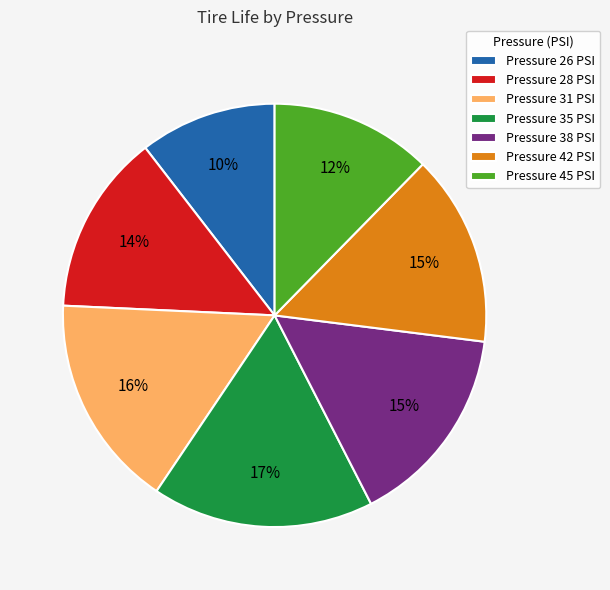

Do Pressure 26 PSI and Pressure 35 PSI together represent more than half of the pie?

No